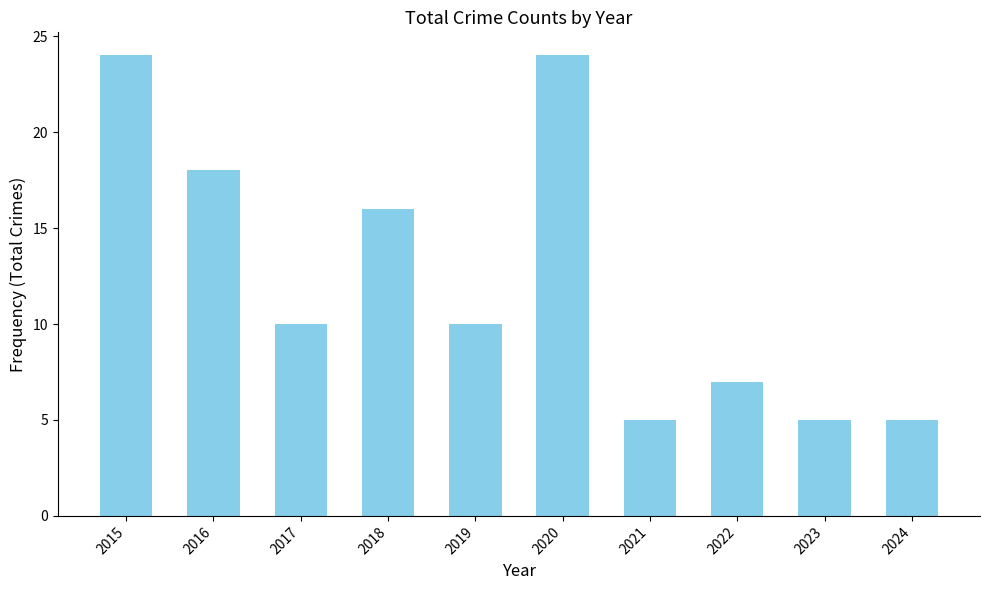

What is the smallest value displayed?

5